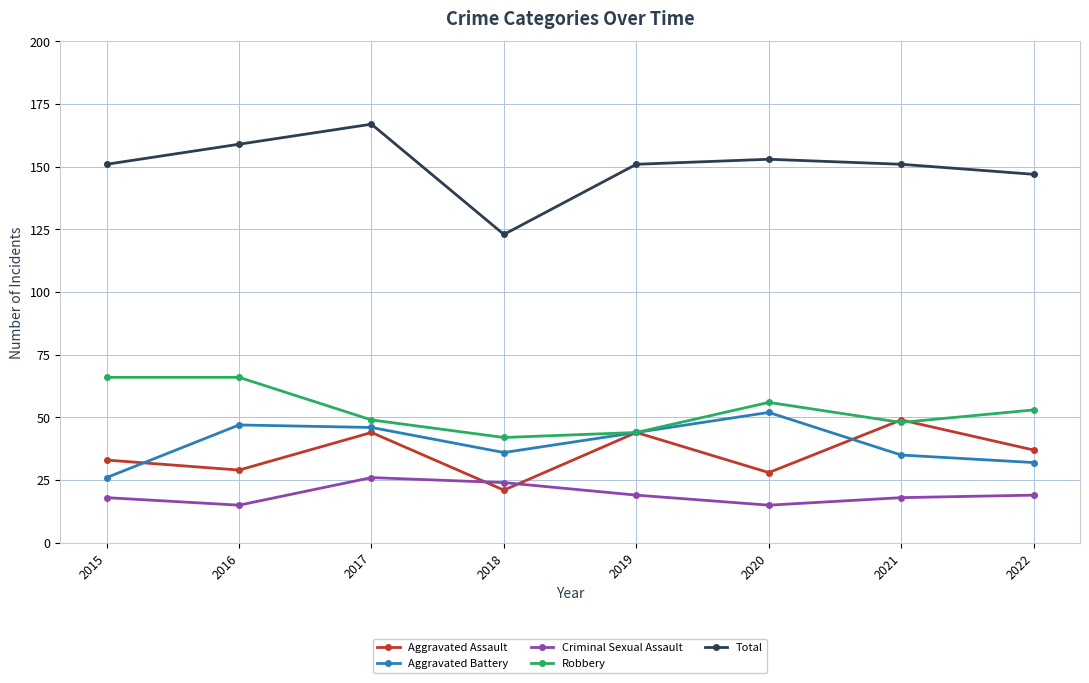

Count the number of categories in the chart.

8